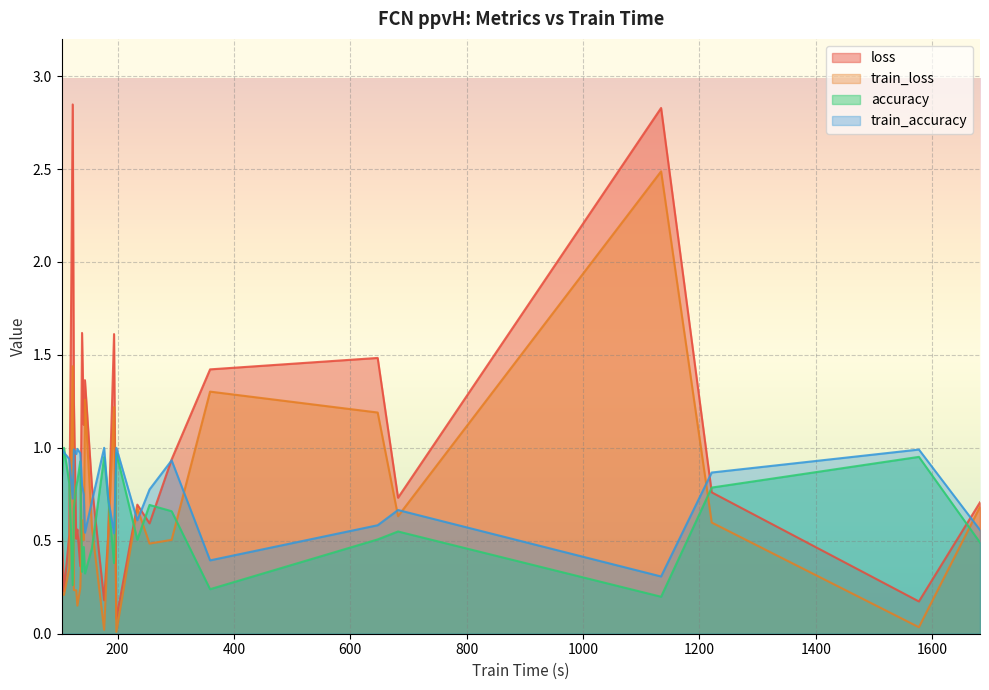

At how many categories does at least one series exceed 2?

2